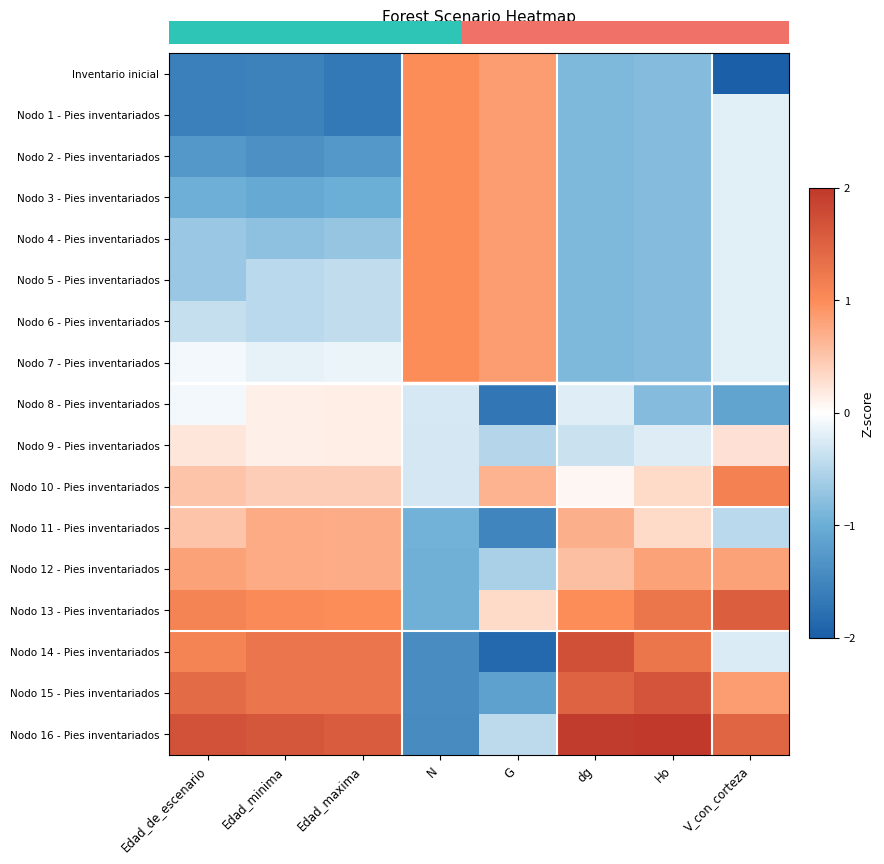

At V_con_corteza, list the series in order from smallest to largest.

Inventario inicial, Nodo 8 - Pies inventariados, Nodo 11 - Pies inventariados, Nodo 14 - Pies inventariados, Nodo 1 - Pies inventariados, Nodo 2 - Pies inventariados, Nodo 3 - Pies inventariados, Nodo 4 - Pies inventariados, Nodo 5 - Pies inventariados, Nodo 6 - Pies inventariados, Nodo 7 - Pies inventariados, Nodo 9 - Pies inventariados, Nodo 12 - Pies inventariados, Nodo 15 - Pies inventariados, Nodo 10 - Pies inventariados, Nodo 16 - Pies inventariados, Nodo 13 - Pies inventariados